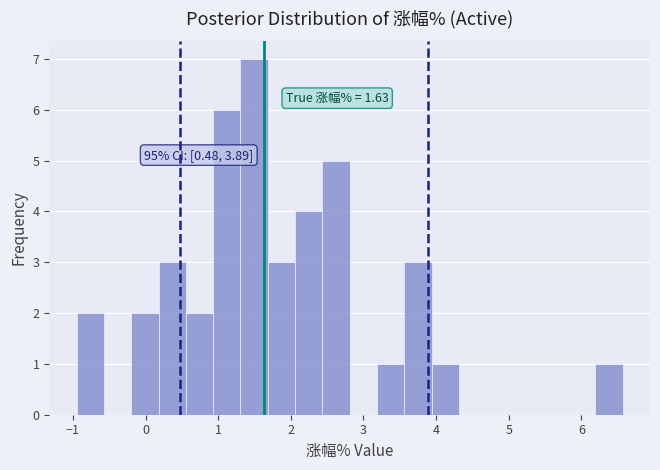

Around what value on the x-axis is the tallest bar? Give the approximate position of its centre, as read against the axis.

1.5